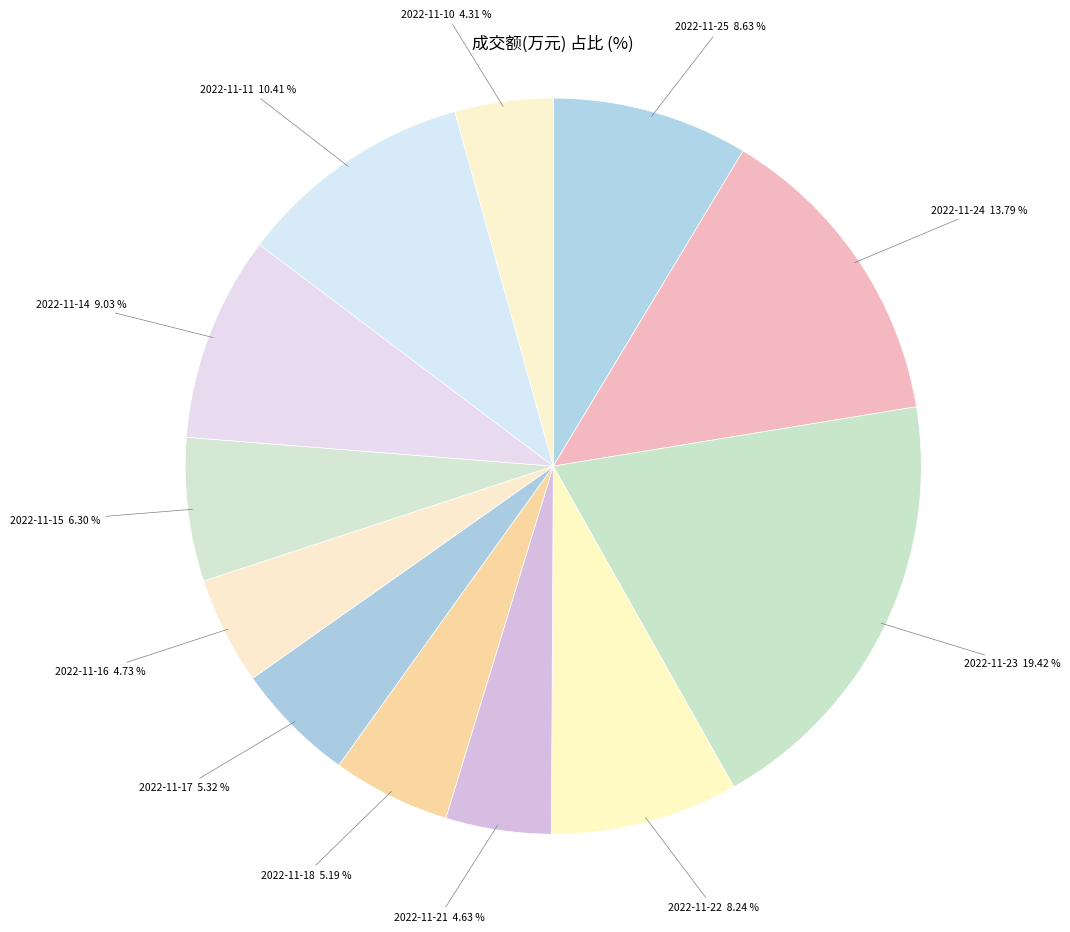

Which slice is the largest?

2022-11-23